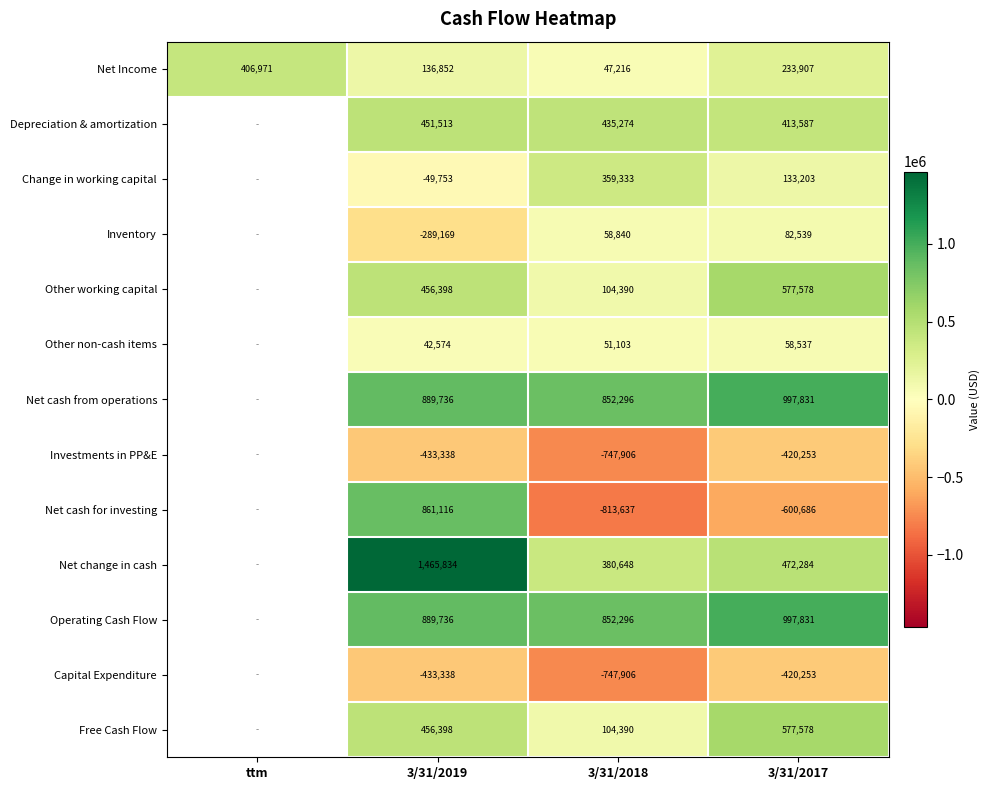

Which has a higher value, 3/31/2018 or 3/31/2017?

3/31/2017